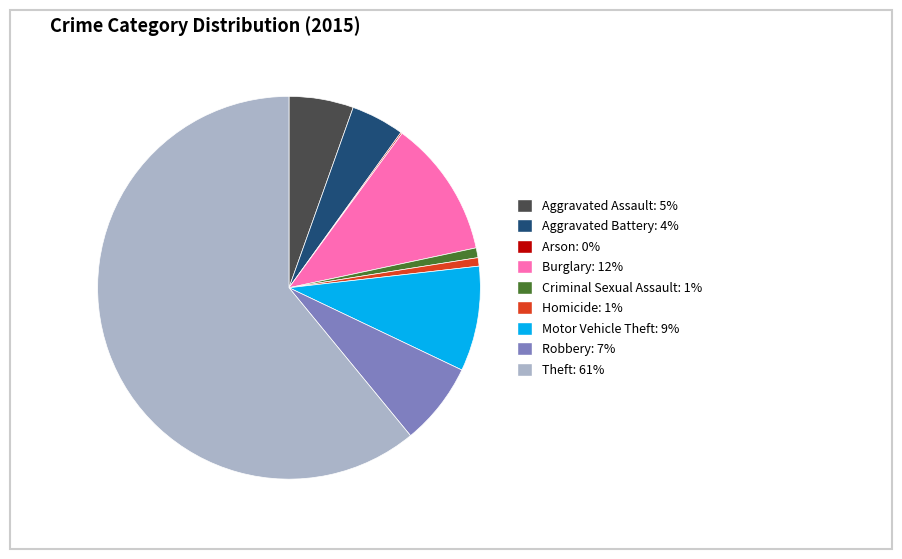

Between Theft and Burglary, which is larger?

Theft